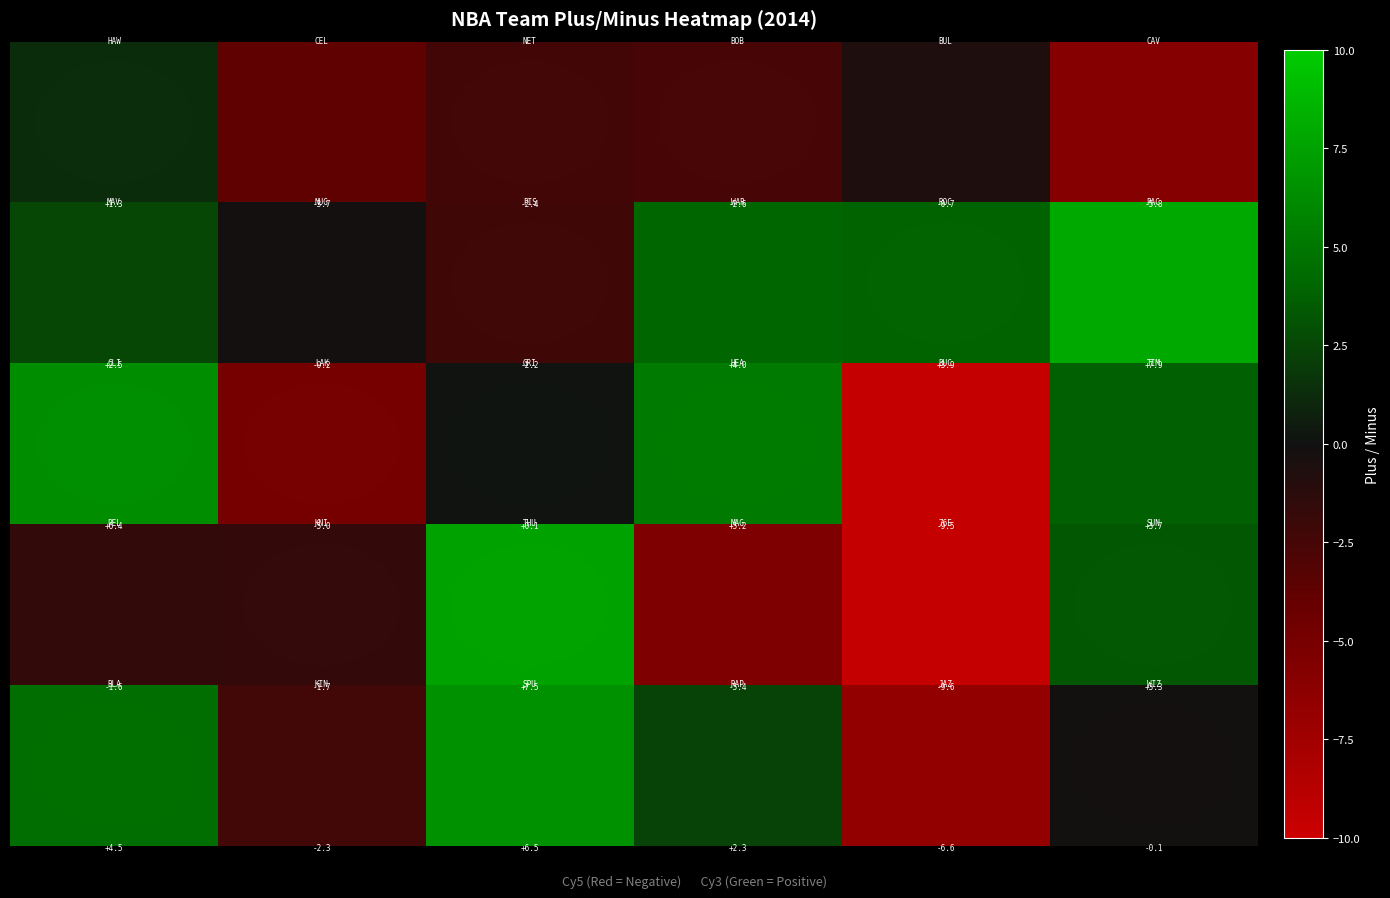

How many categories are shown in the chart?

6